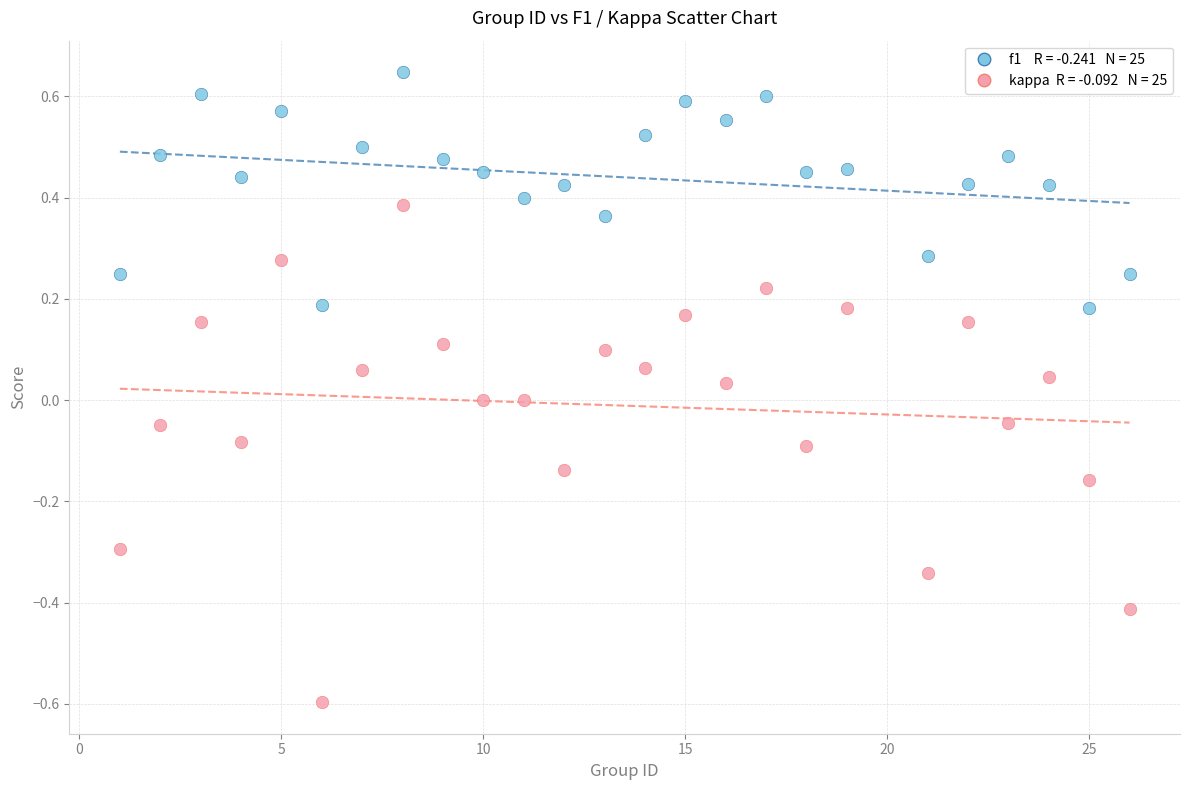

Across all data points, what is the range of Y values (max minus min)?

1.2